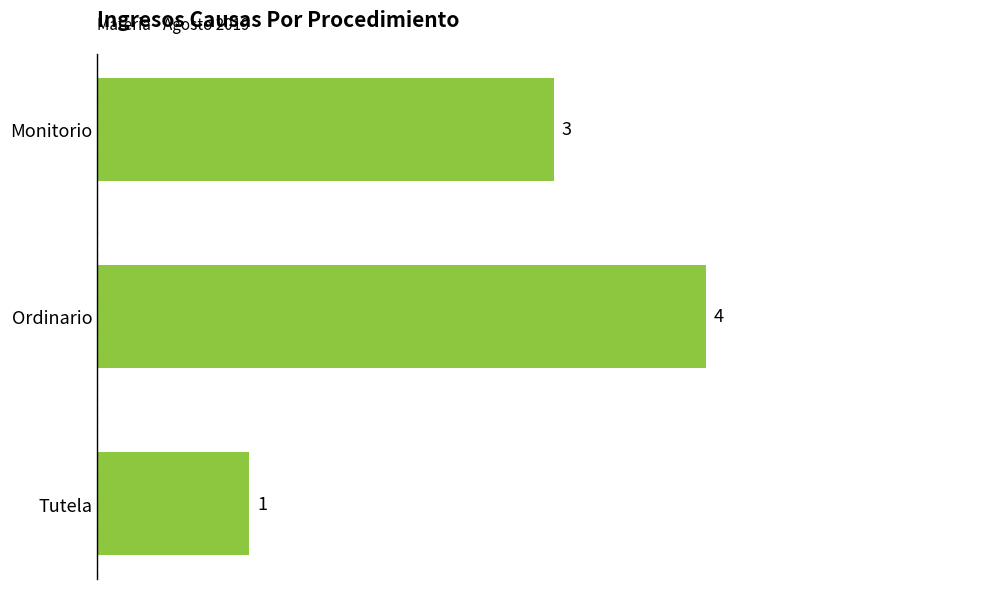

How many values are between 1 and 4?

3